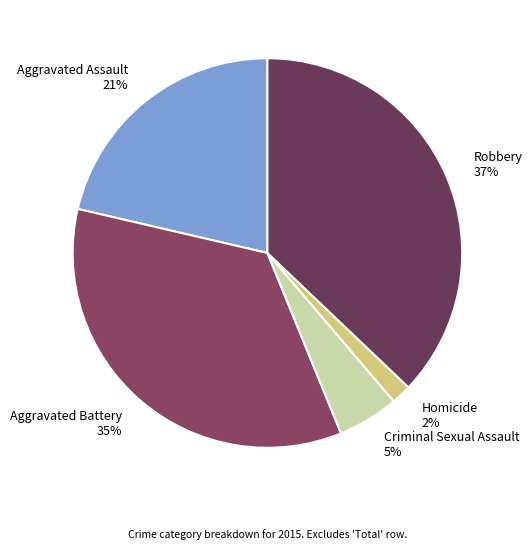

What percentage is the Homicide slice, to the nearest percent?

2%